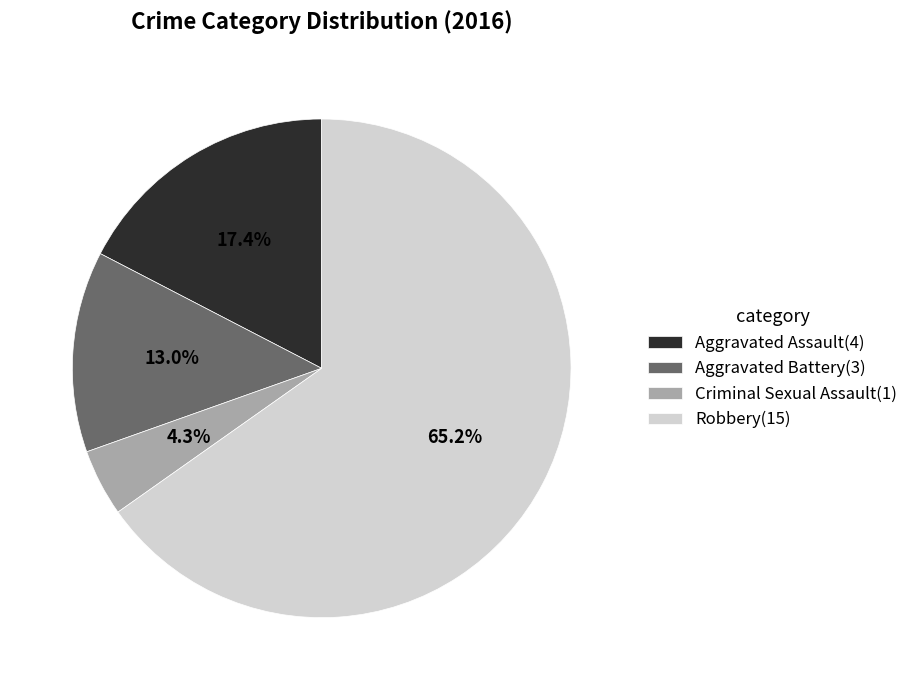

The Aggravated Assault slice represents 23% of the pie. True or false?

False